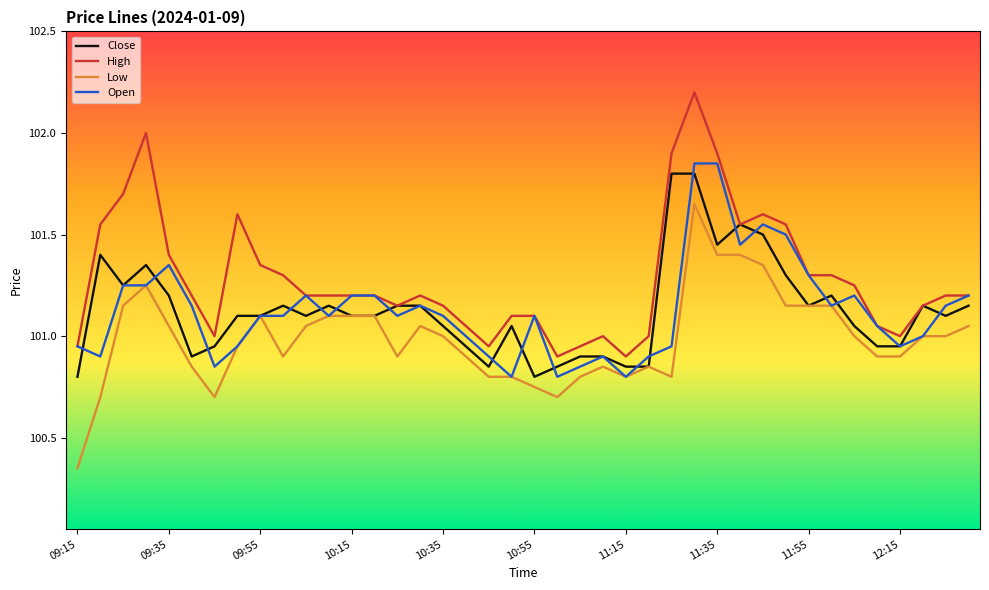

True or false: Low and High cross at least once.

False